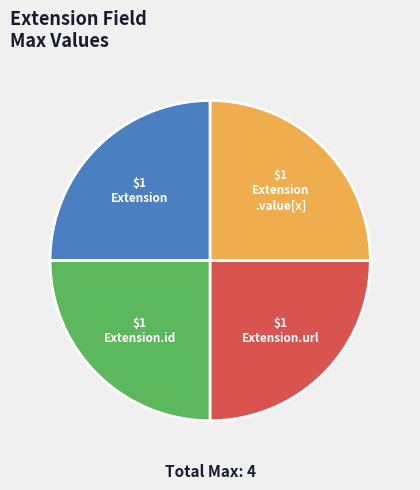

Is there any slice that represents more than half of the pie?

No